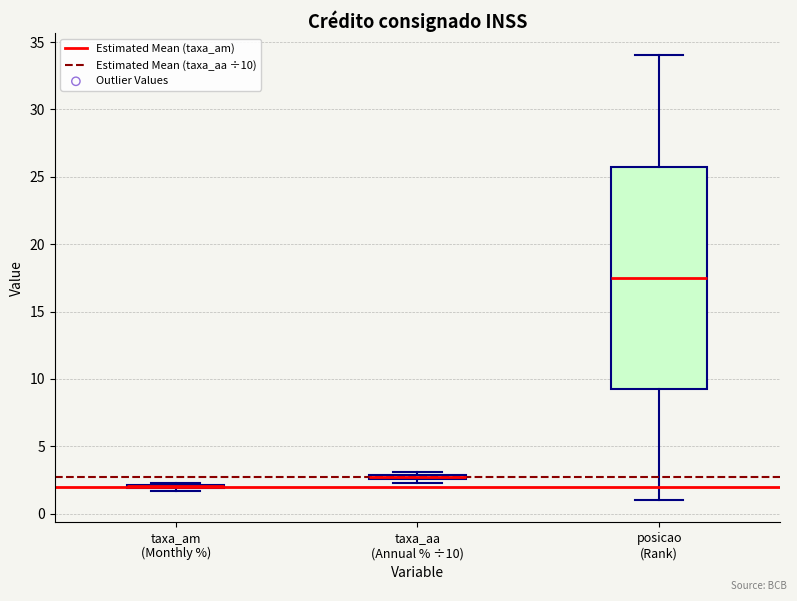

Comparing the boxes themselves (not the whiskers), which one is the tallest?

posicao (Rank)